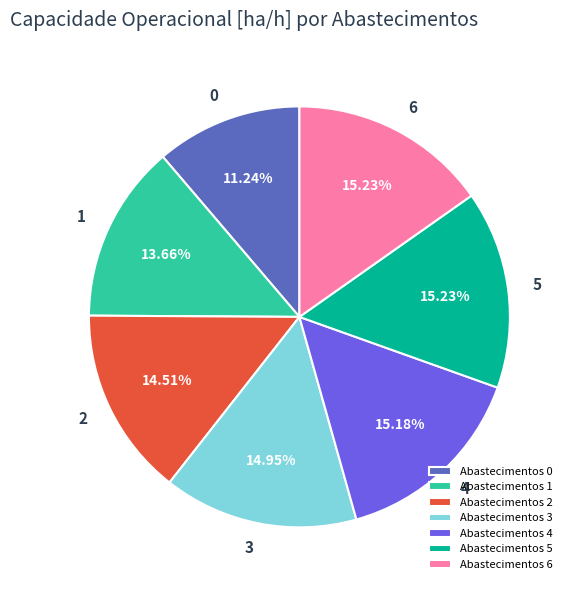

Is there any slice that represents more than half of the pie?

No